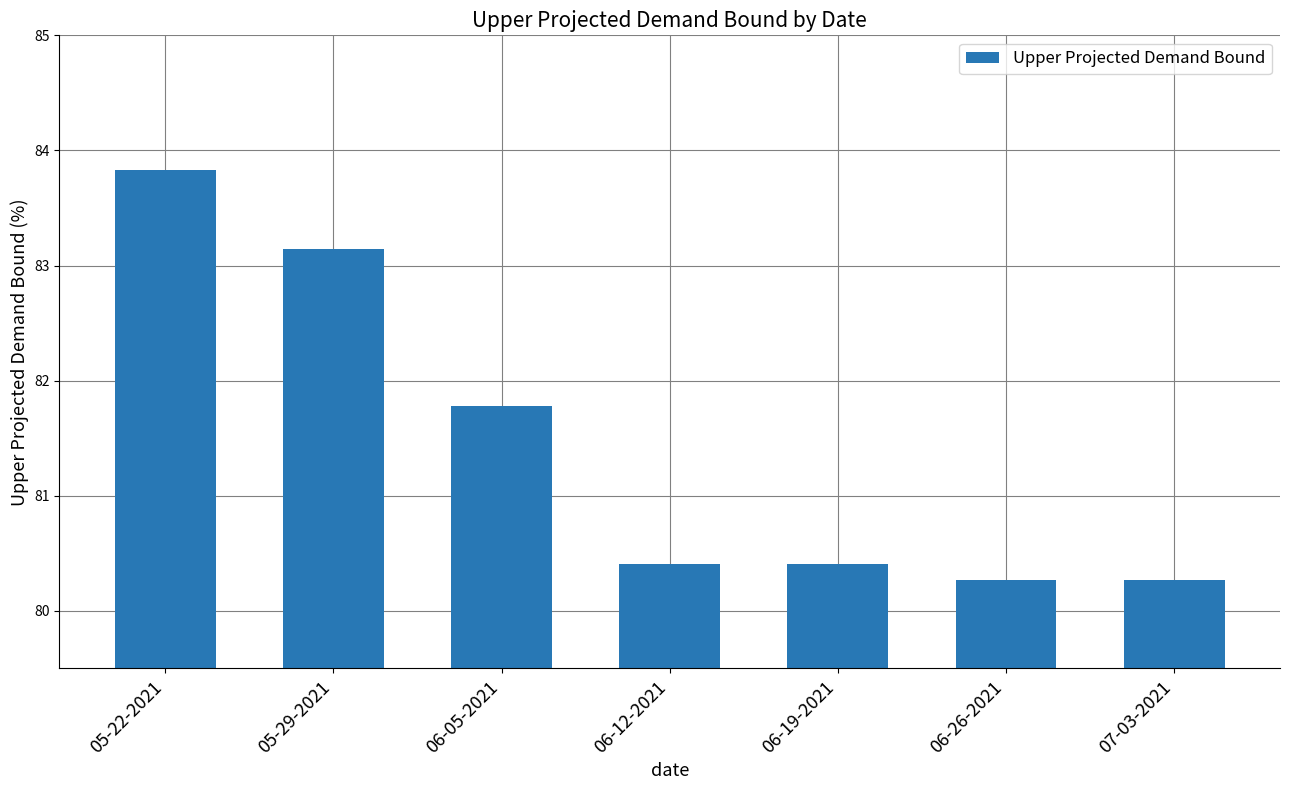

Is it true that the value at 06-05-2021 is 81.8?

True